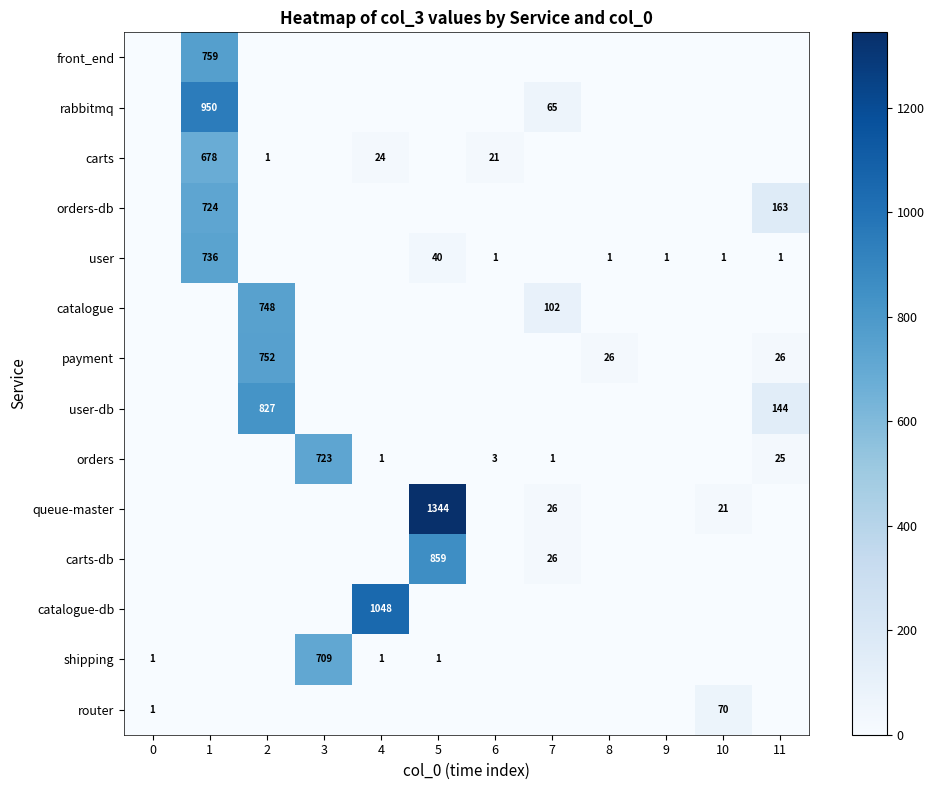

What is the spread (max minus min) of values at 3?

723